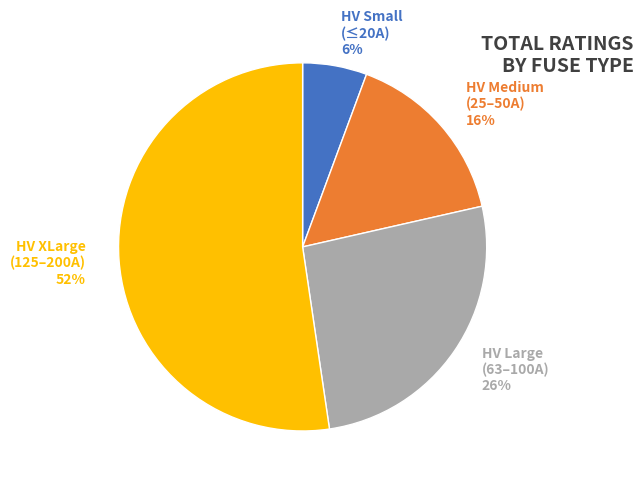

Combined, do HV Medium (25–50A) 16% and HV Large (63–100A) 26% account for over 50%?

No